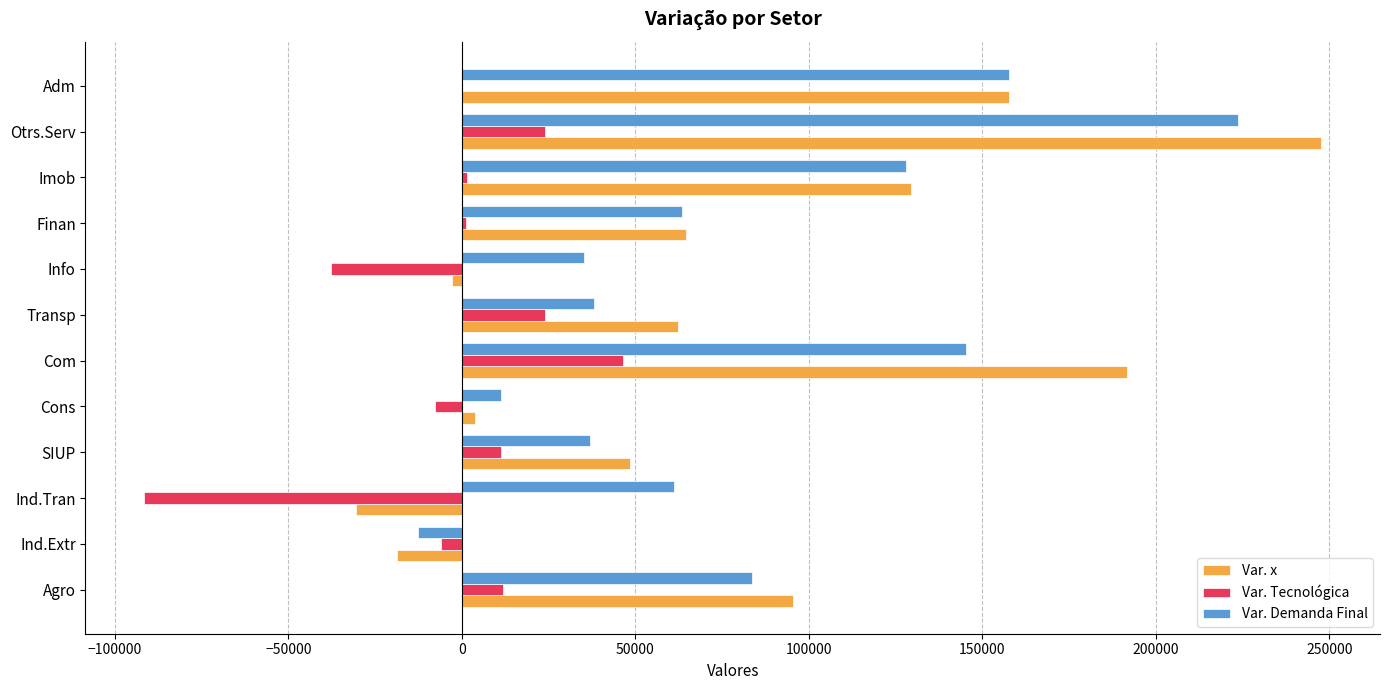

Which series changed the most between Transp and Imob?

Var. Demanda Final